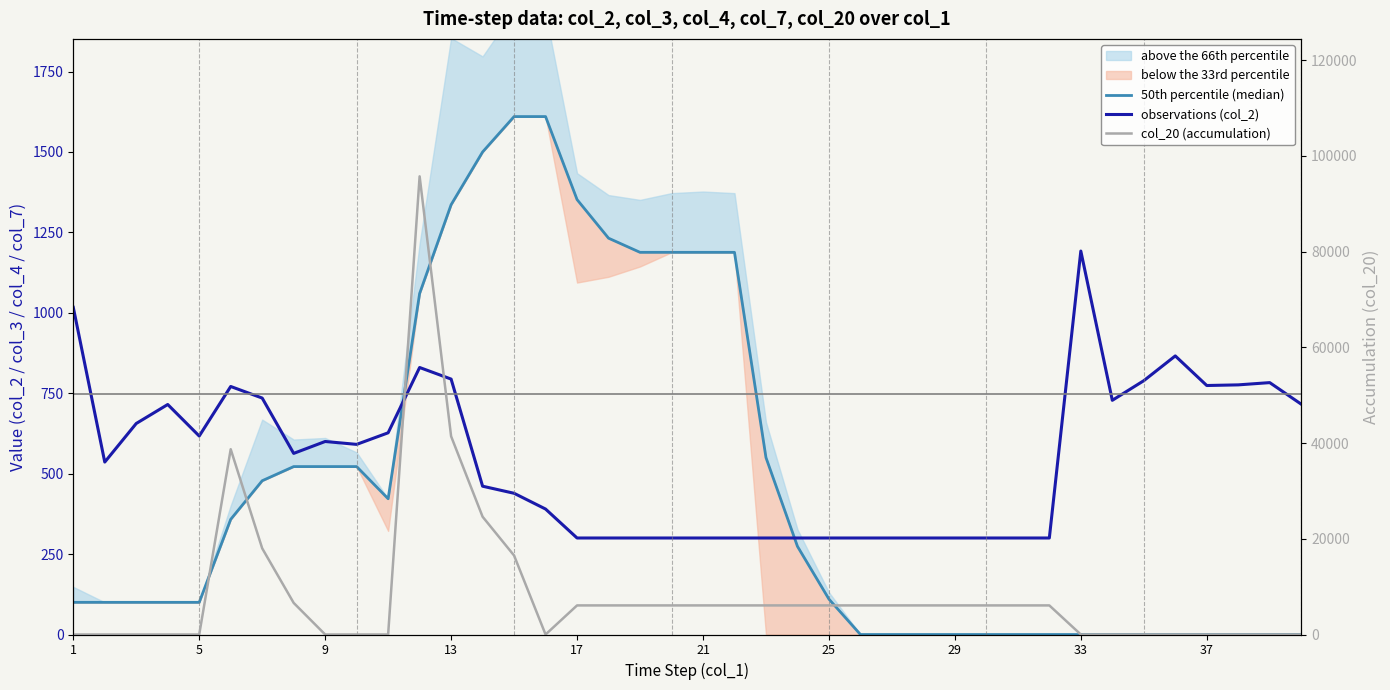

Is the value of col_20 (accumulation) at 1 greater than the value of 50th percentile (median) at 17?

No